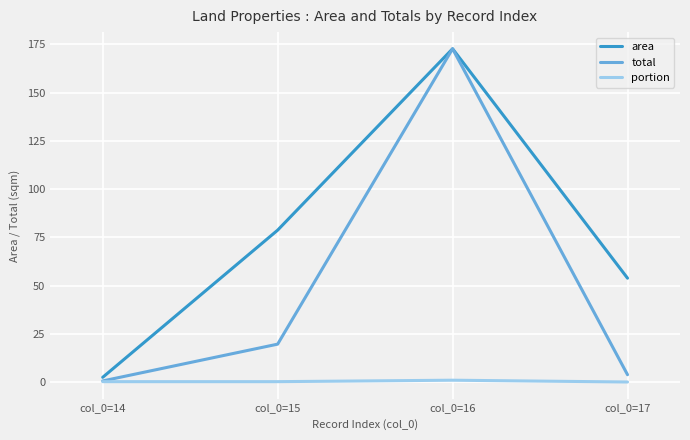

Rank the categories by area value from highest to lowest.

col_0=16, col_0=15, col_0=17, col_0=14